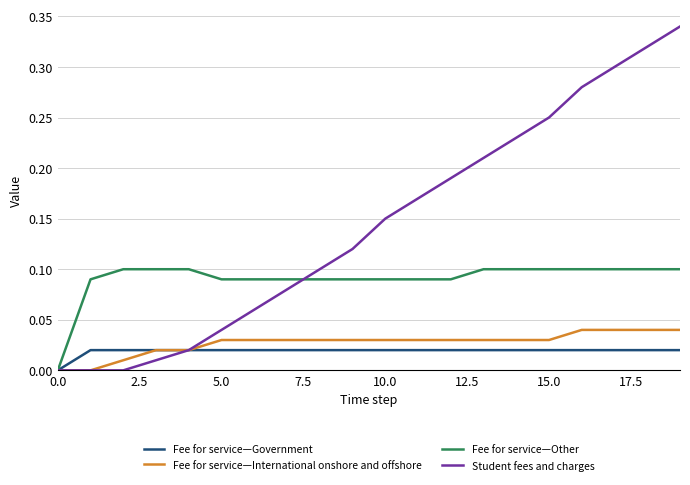

List the series in order of their peak value, highest first.

Student fees and charges, Fee for service—Other, Fee for service—International onshore and offshore, Fee for service—Government